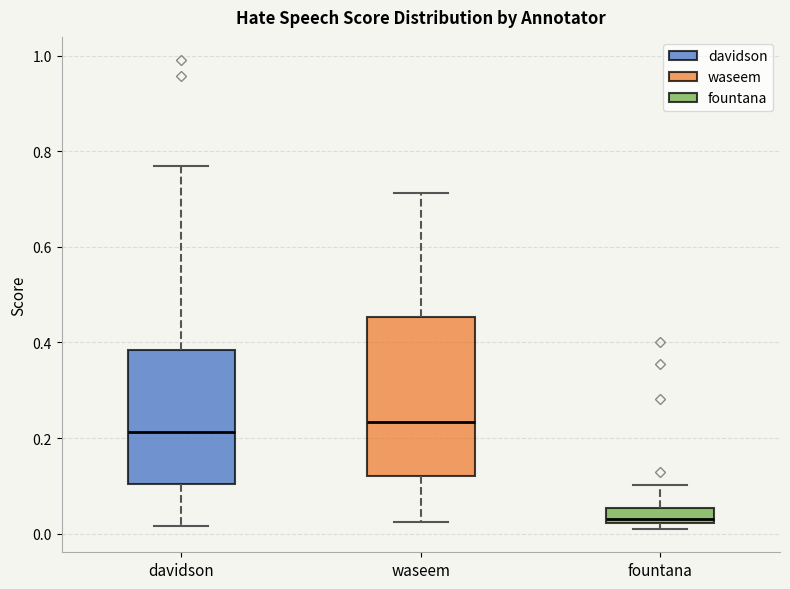

Reading left to right, transcribe this box plot: for each box, give where its median line is, the range the box spans, and where its two whiskers end, as read against the y-axis. The values are not printed on the chart, so give them approximately, as read against the axis.

davidson: median 0.22, box 0.10 to 0.38, whiskers 0.02 to 0.76
waseem: median 0.24, box 0.12 to 0.46, whiskers 0.02 to 0.72
fountana: median 0.04, box 0.02 to 0.06, whiskers 0.02 (just below the box's lower edge) to 0.10